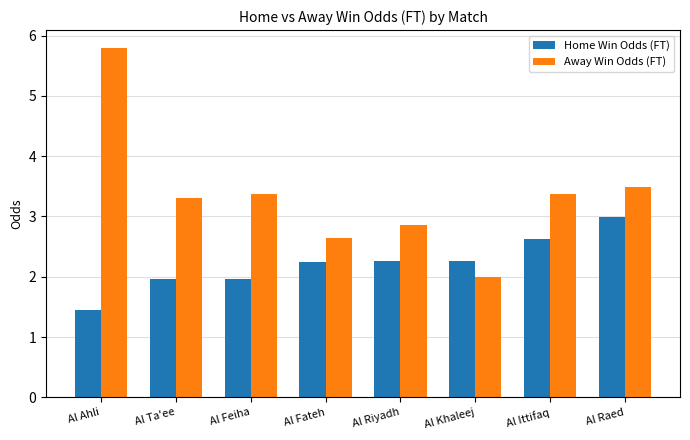

The Away Win Odds (FT) series shows 2.6 at Al Fateh. True or false?

True